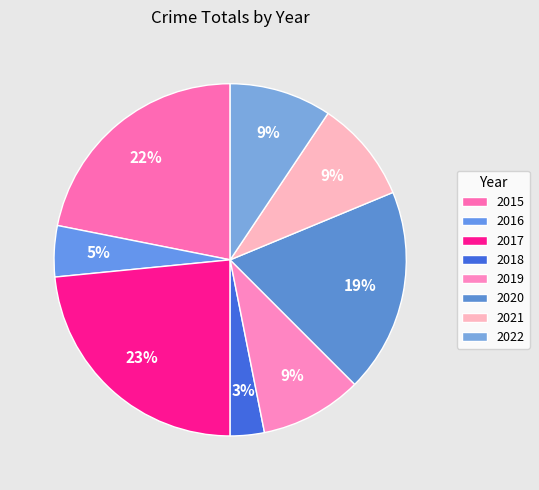

What is the ratio of the value at 2021 to the value at 2022?

1.0